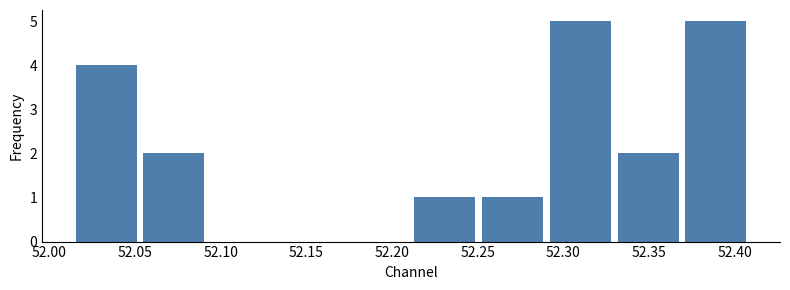

Reading left to right, list every bar in this chart as the range it spans on the x-axis followed by its height. Neither the bar edges nor the heights are printed on the chart, so give them approximately, as read against the axes.

52.015 to 52.055: 4
52.055 to 52.095: 2
52.095 to 52.130: 0
52.130 to 52.170: 0
52.170 to 52.210: 0
52.210 to 52.250: 1
52.250 to 52.290: 1
52.290 to 52.330: 5
52.330 to 52.370: 2
52.370 to 52.410: 5